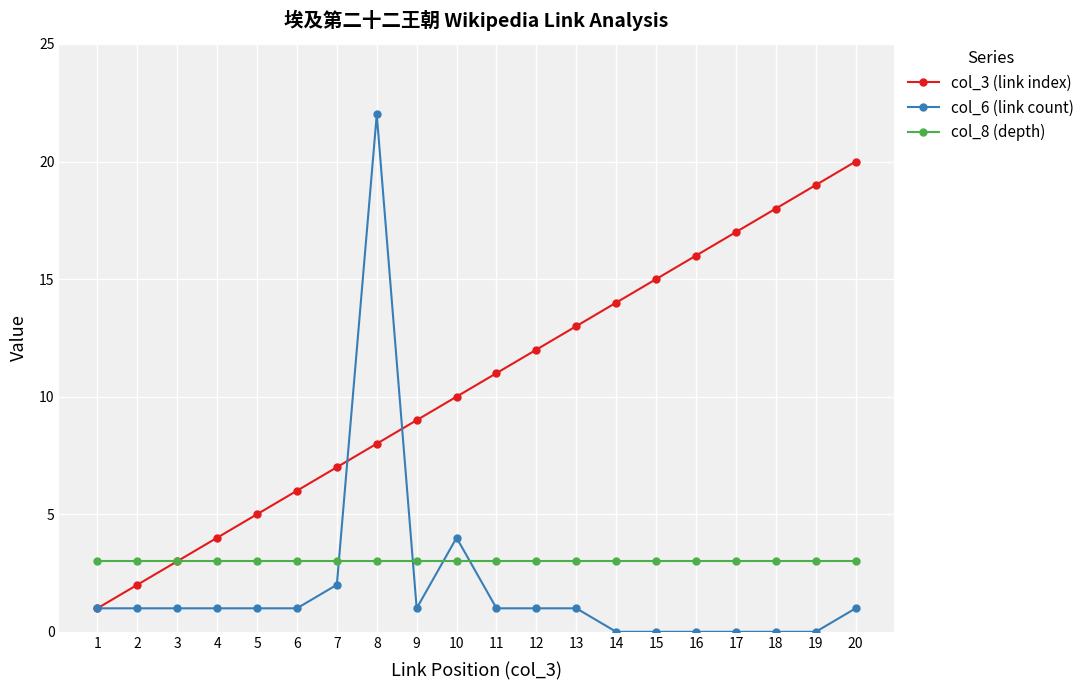

Rank the series at 11 from lowest to highest value.

col_6 (link count), col_8 (depth), col_3 (link index)